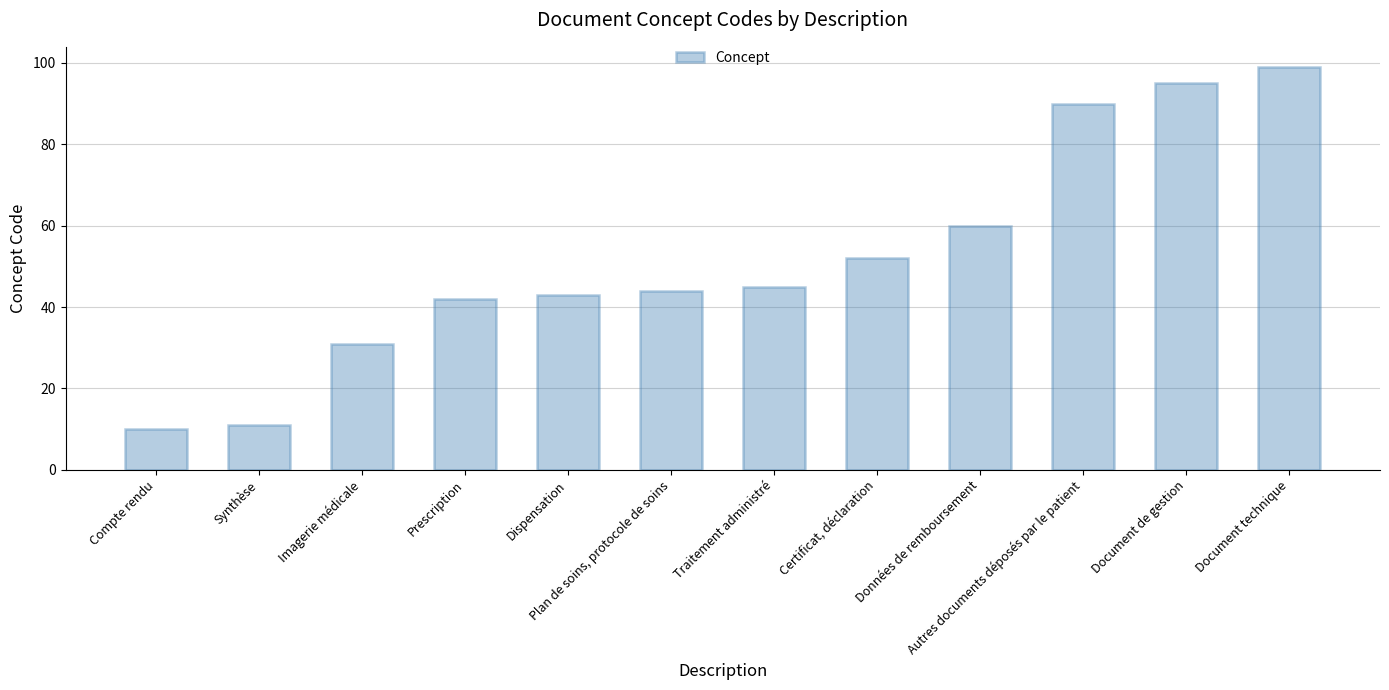

What position from the right is Document technique?

1